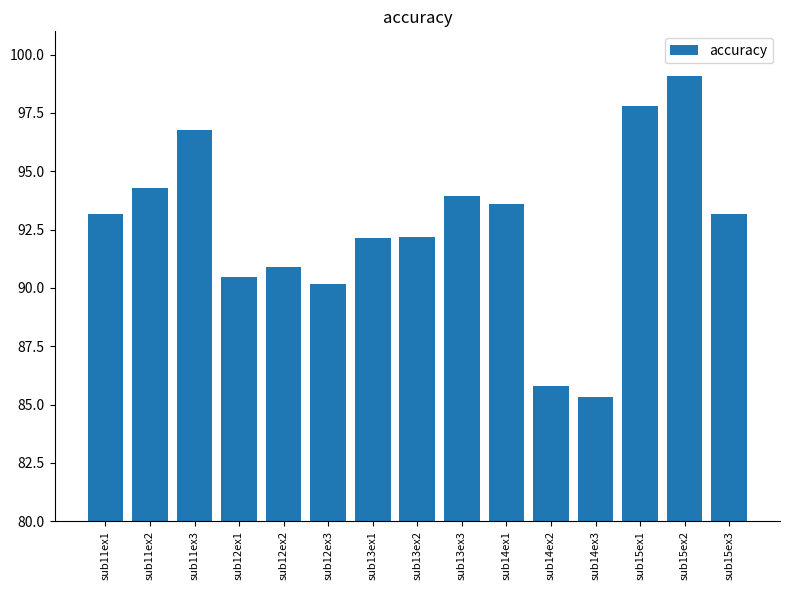

What is the change in value from sub11ex1 to sub13ex3?

+0.8